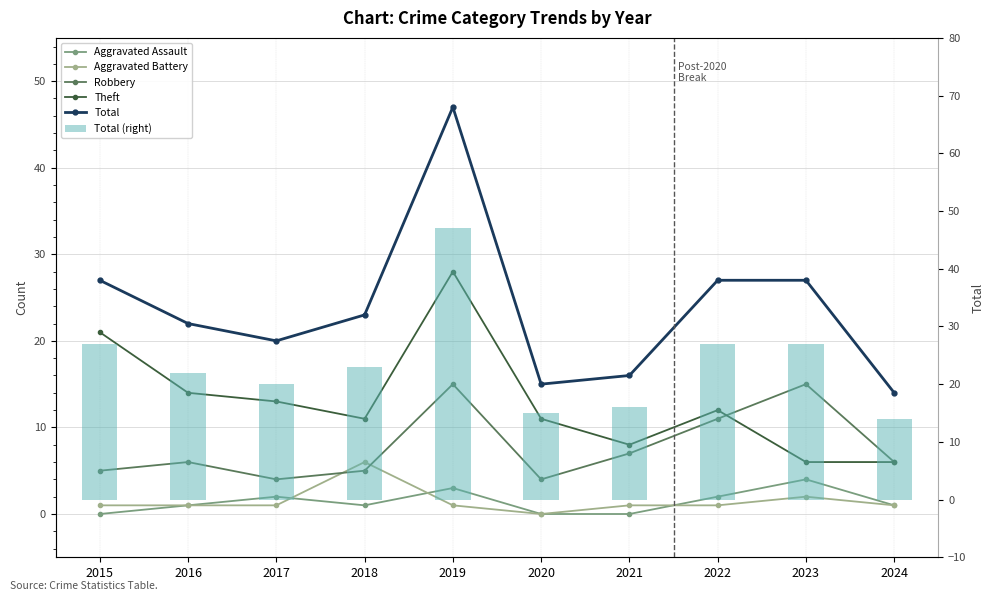

Which series changed the most between 2016 and 2020?

Total